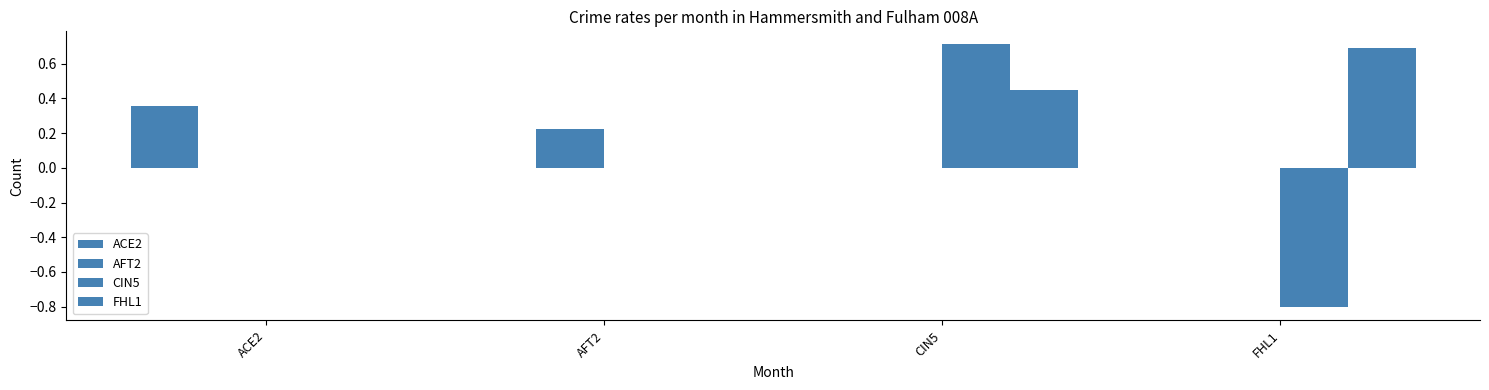

Count the number of data series in this chart.

4